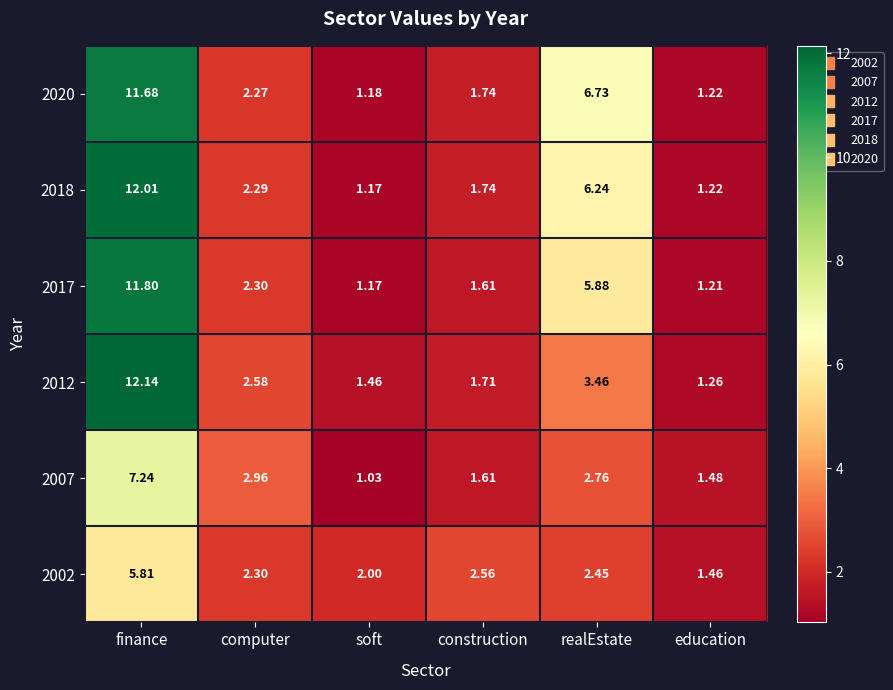

Which category has the highest value in the 2017 series?

finance